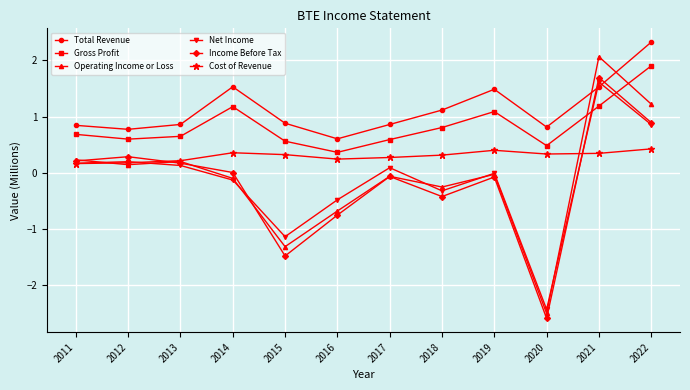

What is the greatest value displayed?

2.3